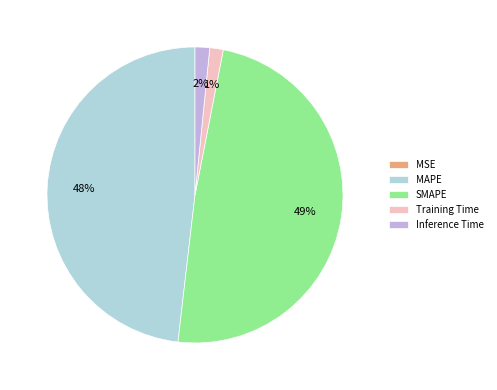

To the nearest percent, what is the difference between the largest and smallest slice percentages?

49%